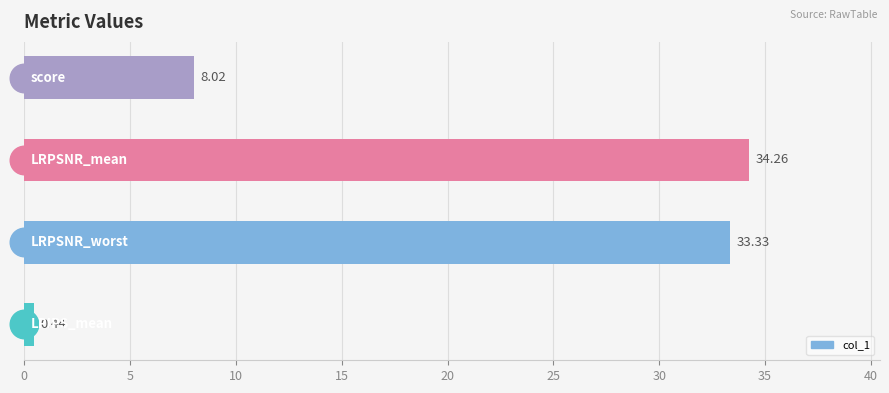

What is the difference between the second highest and minimum values?

32.9